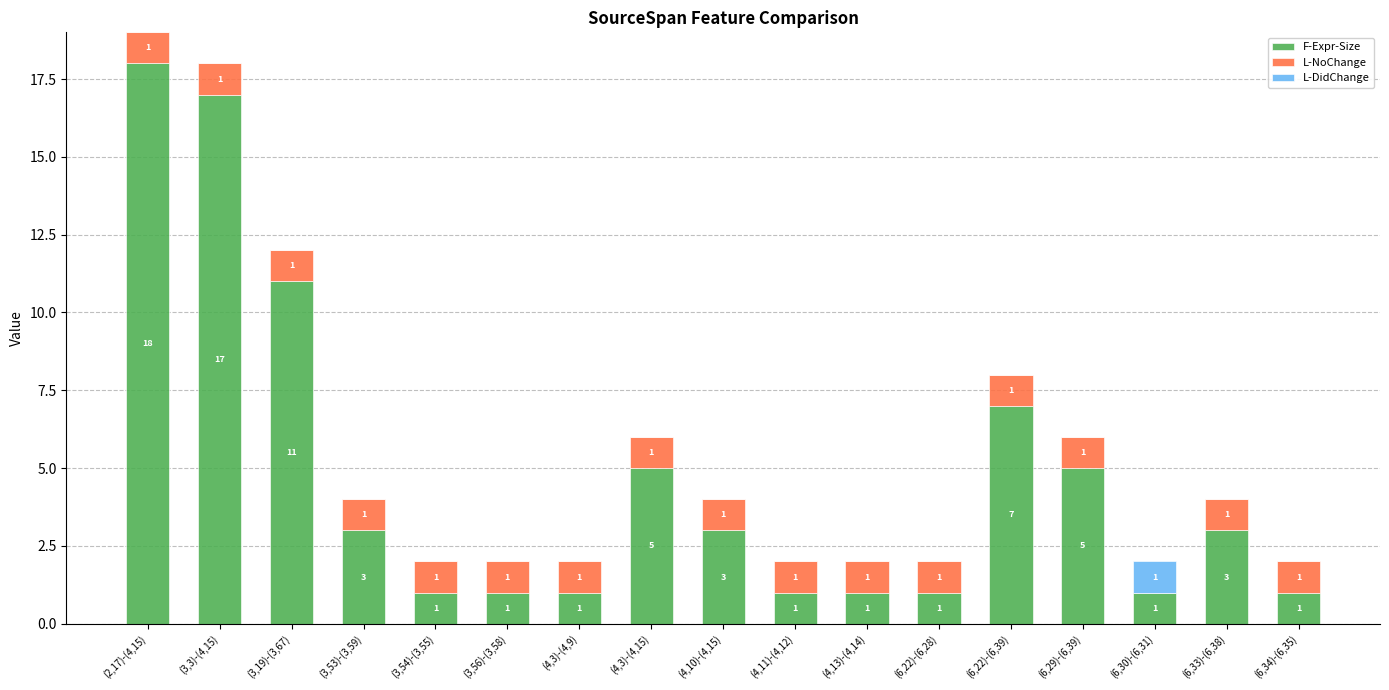

The value of F-Expr-Size at (6,34)-(6,35) is 2. True or false?

False